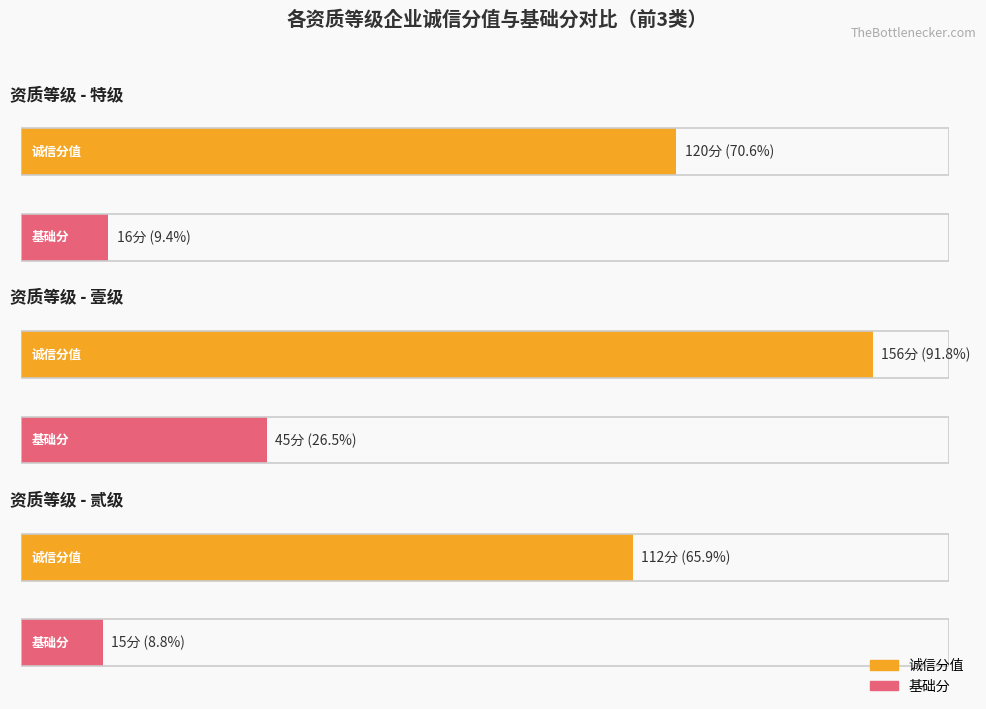

Where is 基础分 nearest to the value 30?

建筑业企业资质_施工总承包_建筑工程_特级